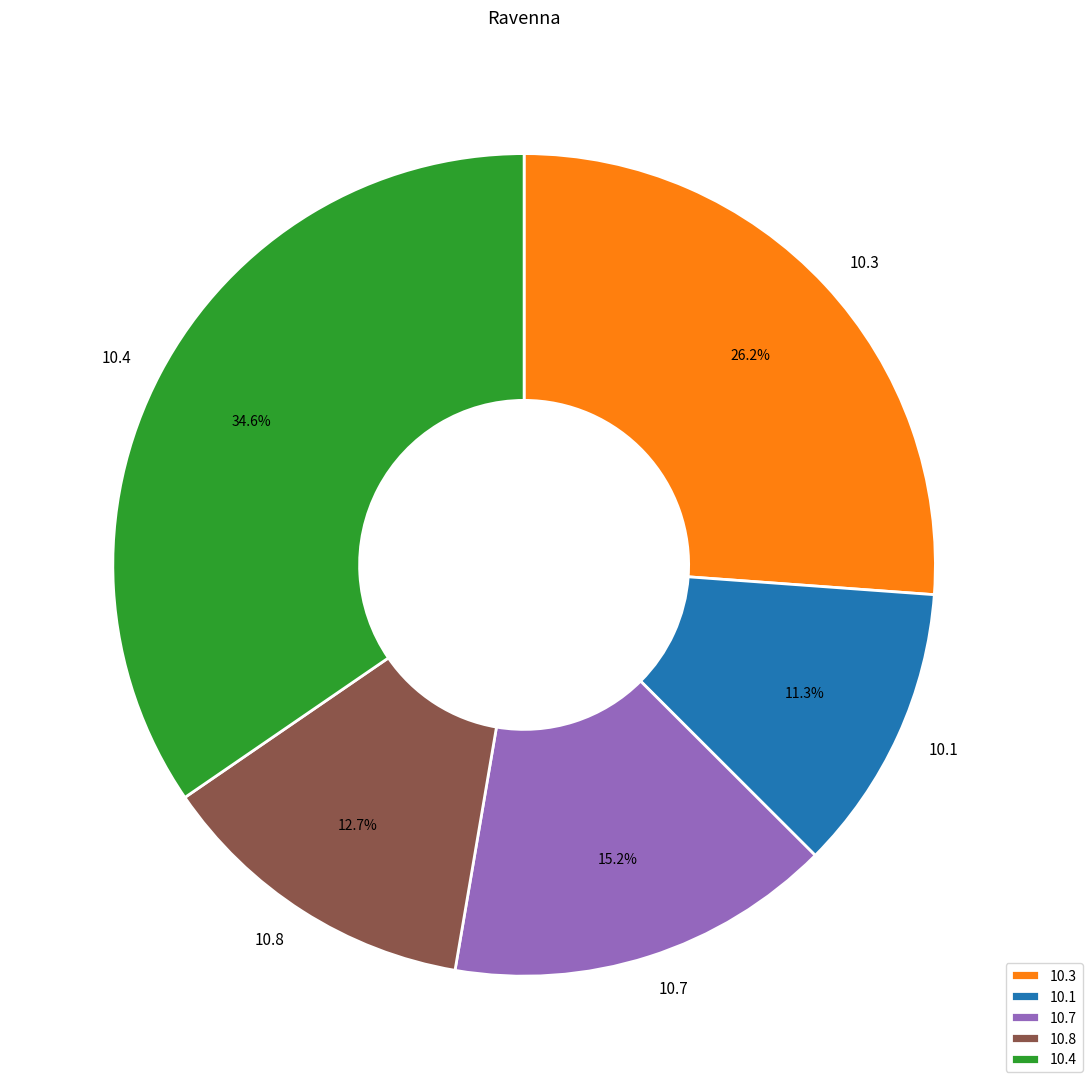

Rank the categories by value from lowest to highest.

10.1, 10.8, 10.7, 10.3, 10.4